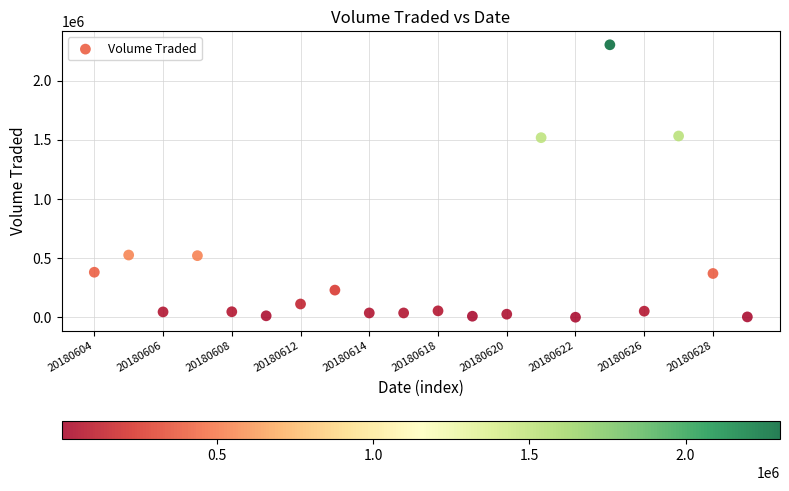

What is the range of Y values (max minus min)?

2301400